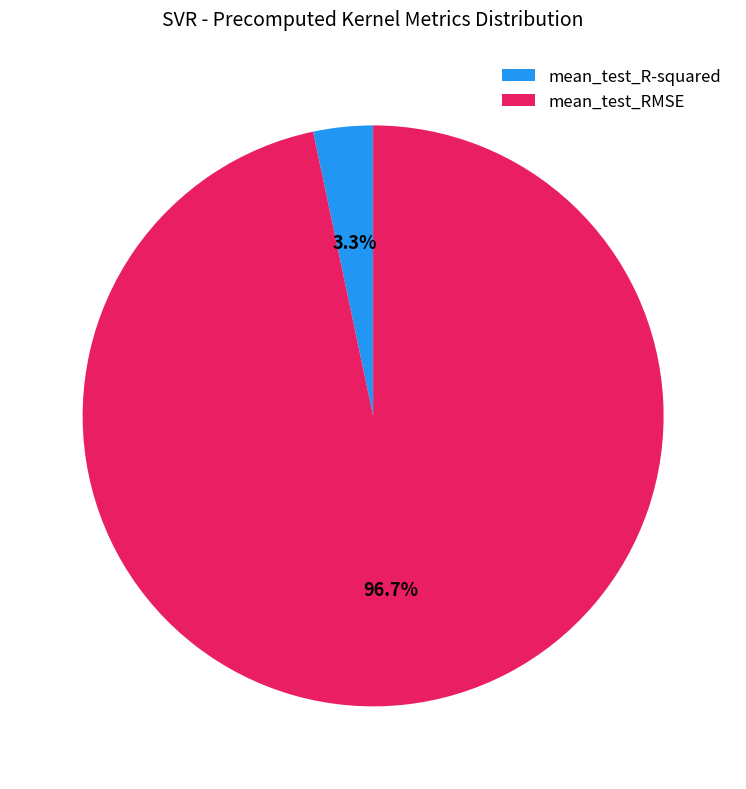

Does mean_test_RMSE account for over 50% of the chart?

Yes